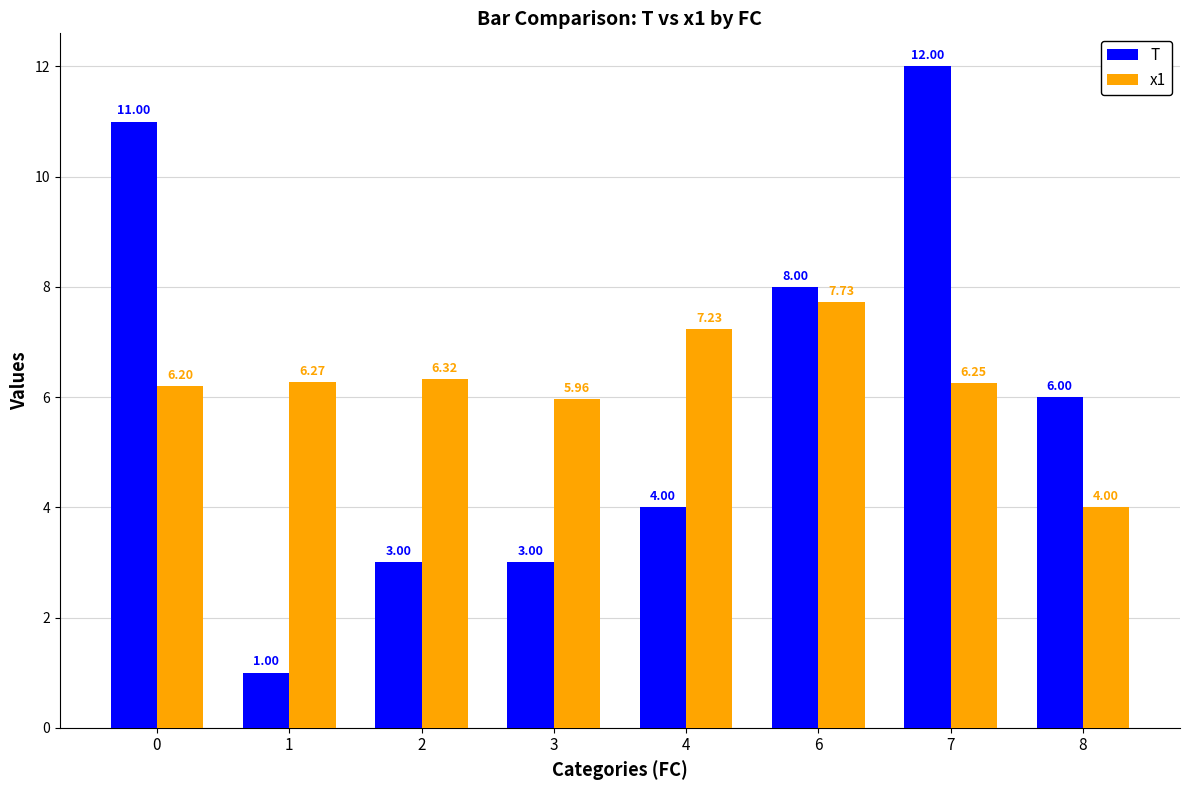

Is the value of x1 at 1 greater than the value of T at 0?

No